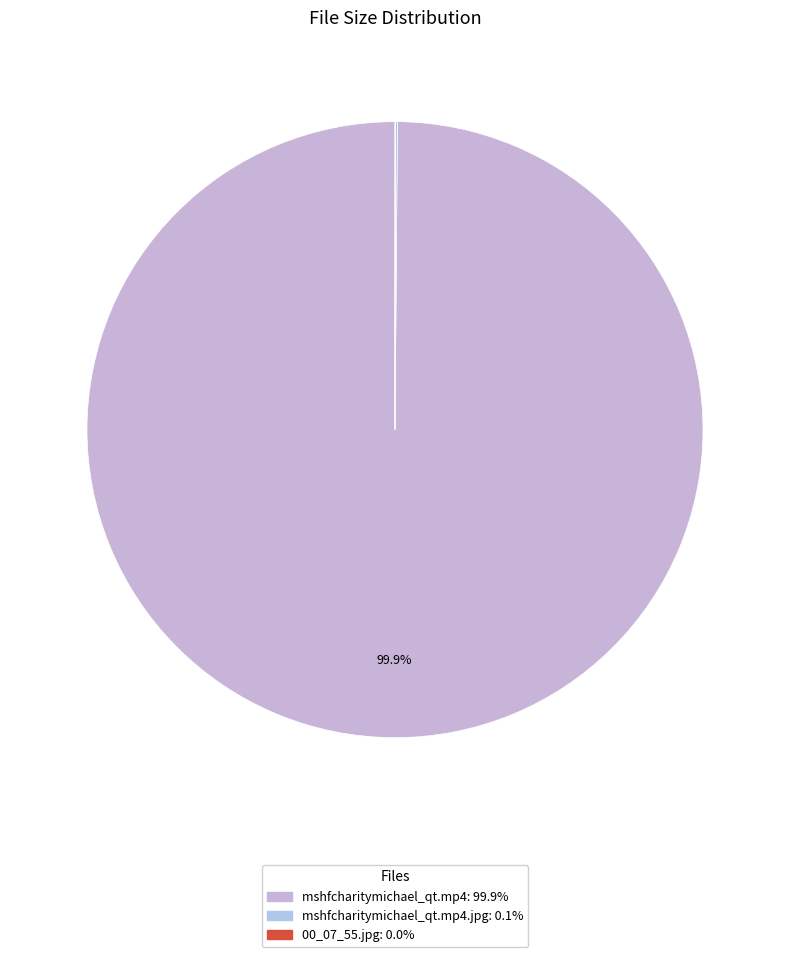

Does any single category account for the majority?

Yes